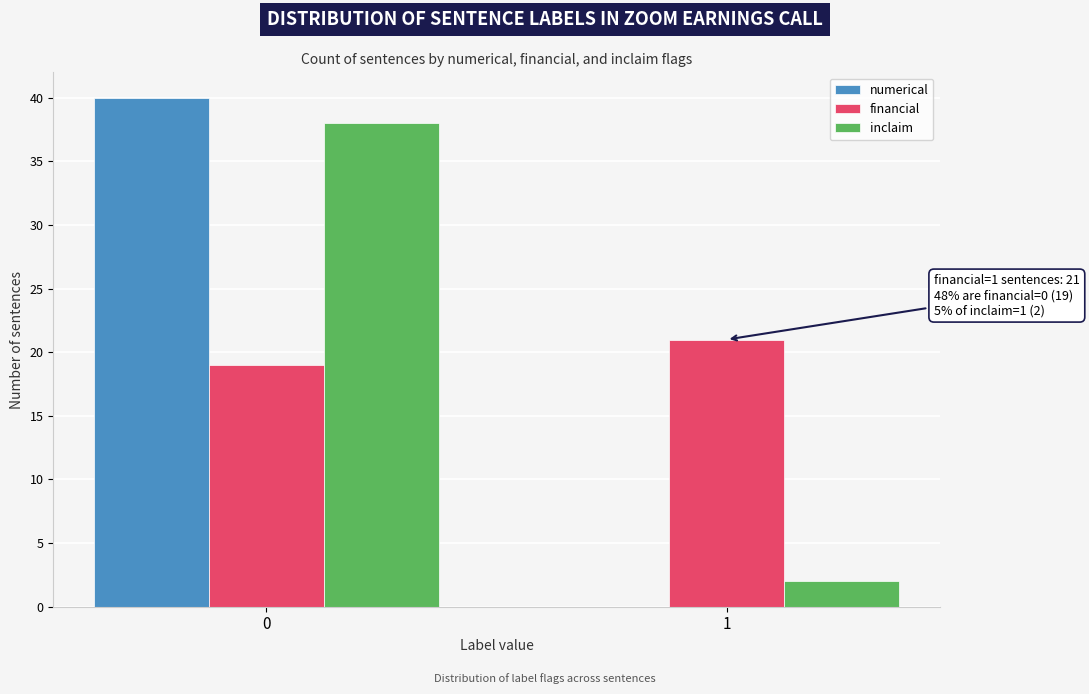

Reading left to right, list all the values displayed in this chart.

numerical: 0=40	1=0
financial: 0=19	1=21
inclaim: 0=38	1=2